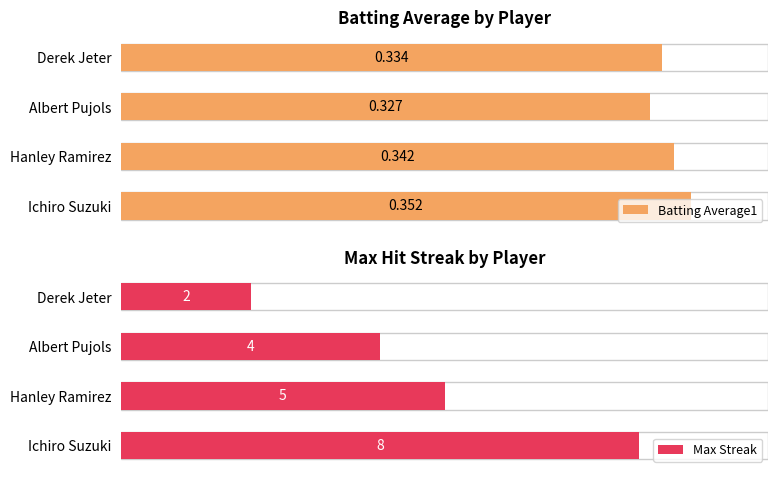

How many Batting Average1 values are between 0 and 1?

4